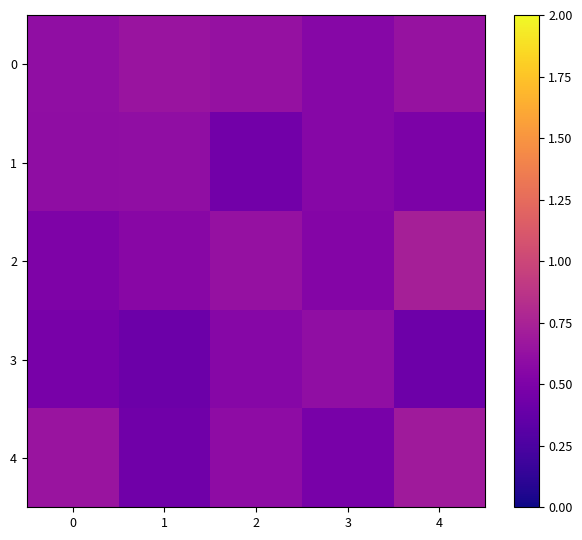

At how many categories does at least one series exceed 0?

5